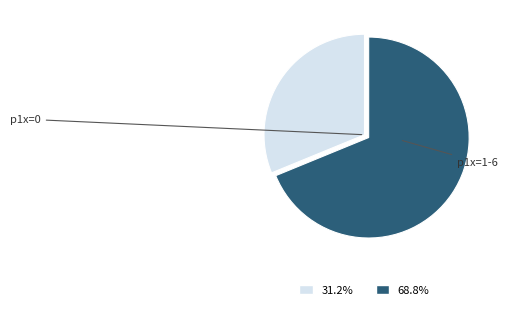

Is there a majority slice in this chart?

Yes